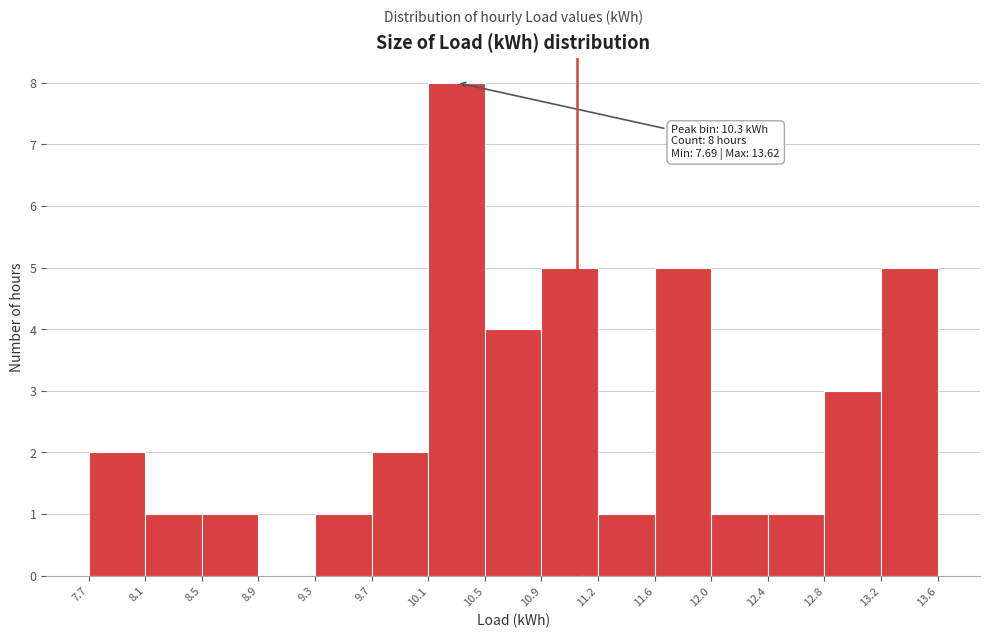

Over which range of the x-axis is the bar tallest?

10.1 to 10.5